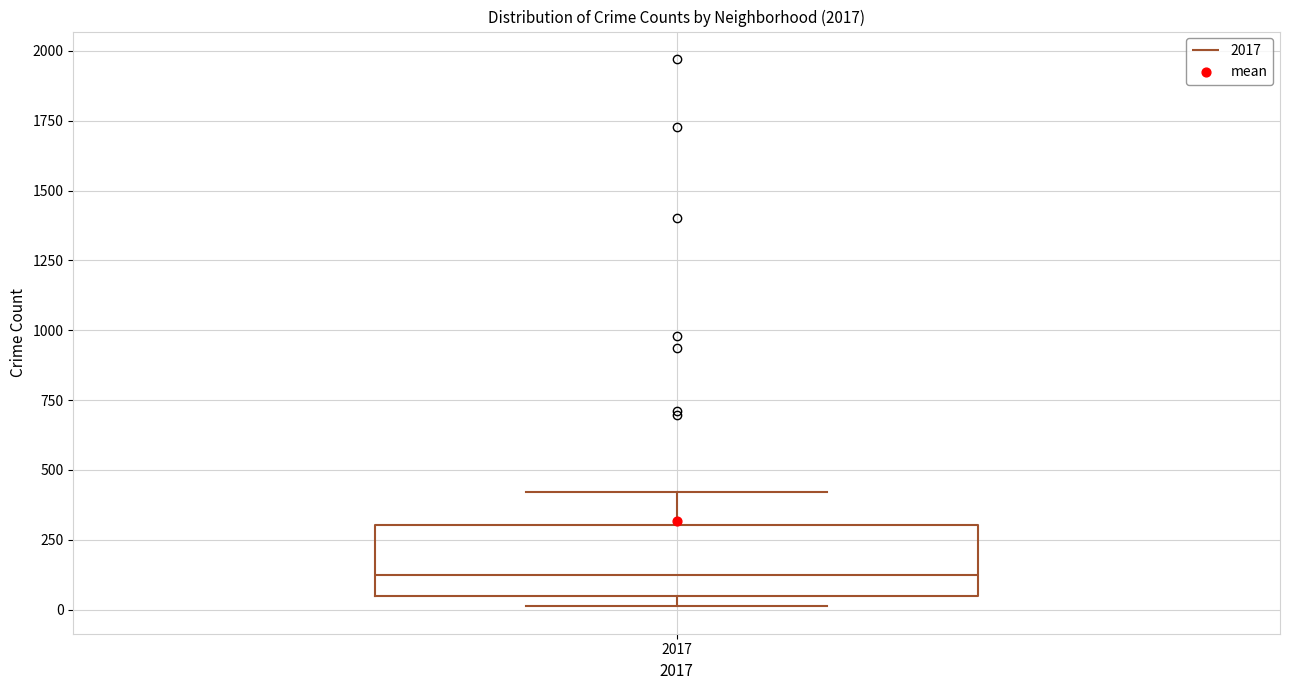

Read this box plot against the y-axis: the position of the median line, the range covered by the box, and the ends of both whiskers. The values are not printed on the chart, so give them approximately, as read against the axis.

median 100, box 50 to 300, whiskers 0 to 400